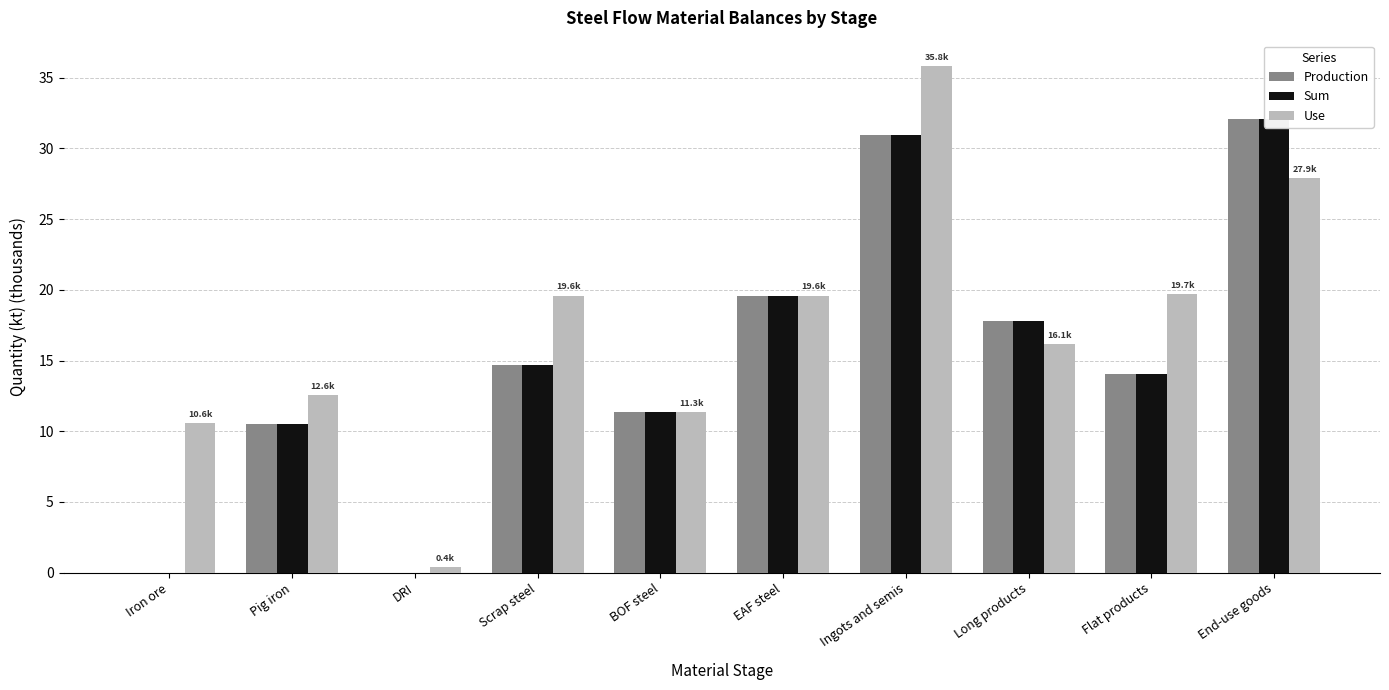

Rank the series by their maximum value, from lowest to highest.

Production, Sum, Use